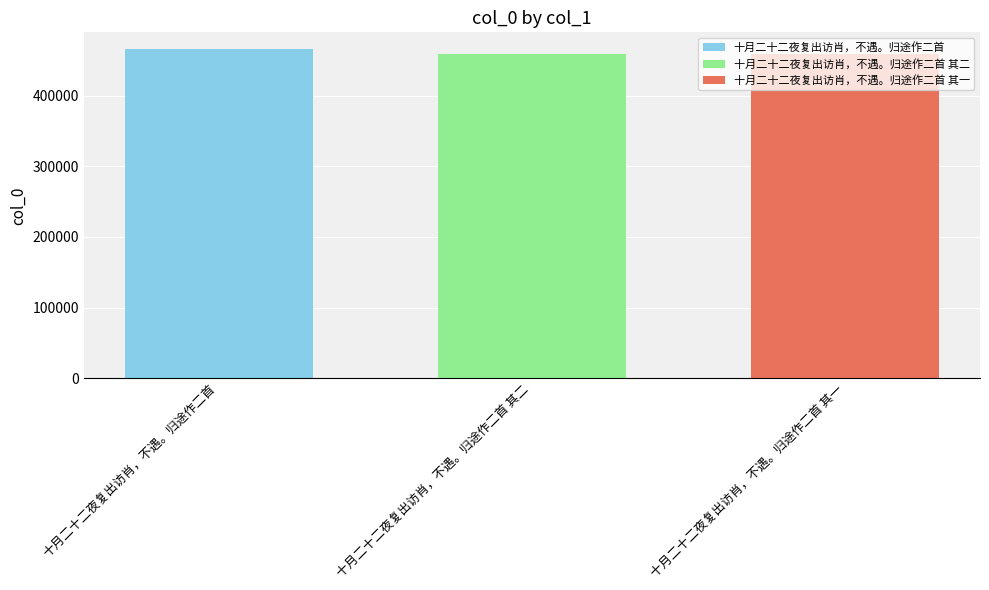

Rank the categories by 十月二十二夜复出访肖，不遇。归途作二首 其二 value from highest to lowest.

十月二十二夜复出访肖，不遇。归途作二首 其二